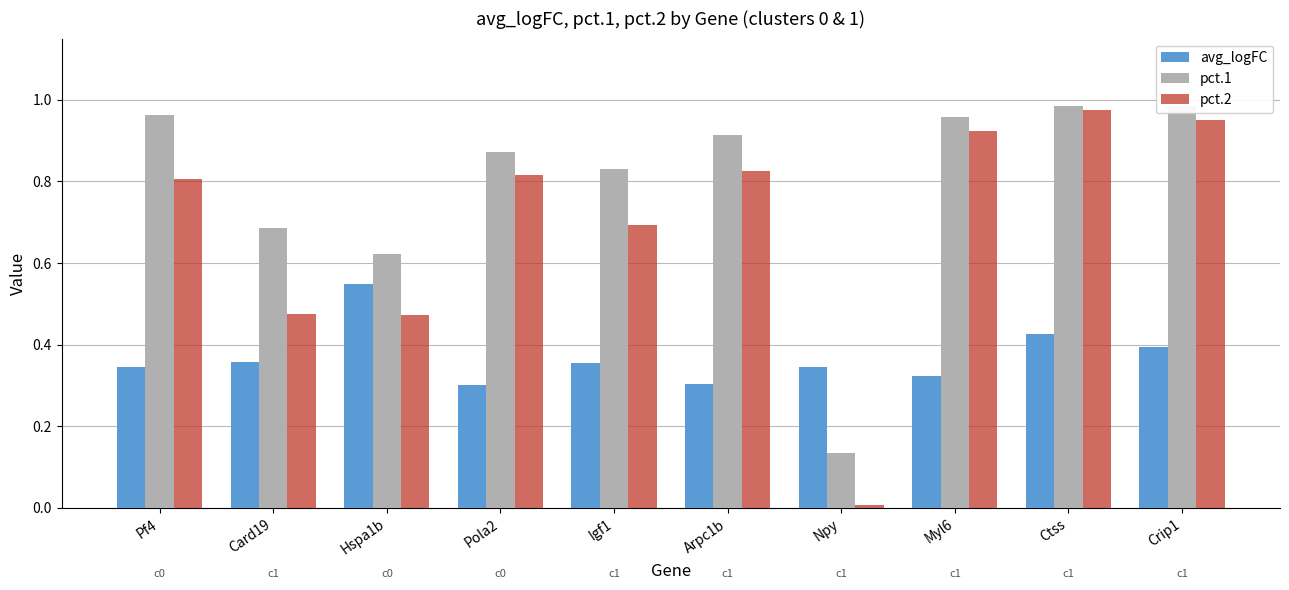

Which series has the largest range (max minus min)?

pct.2